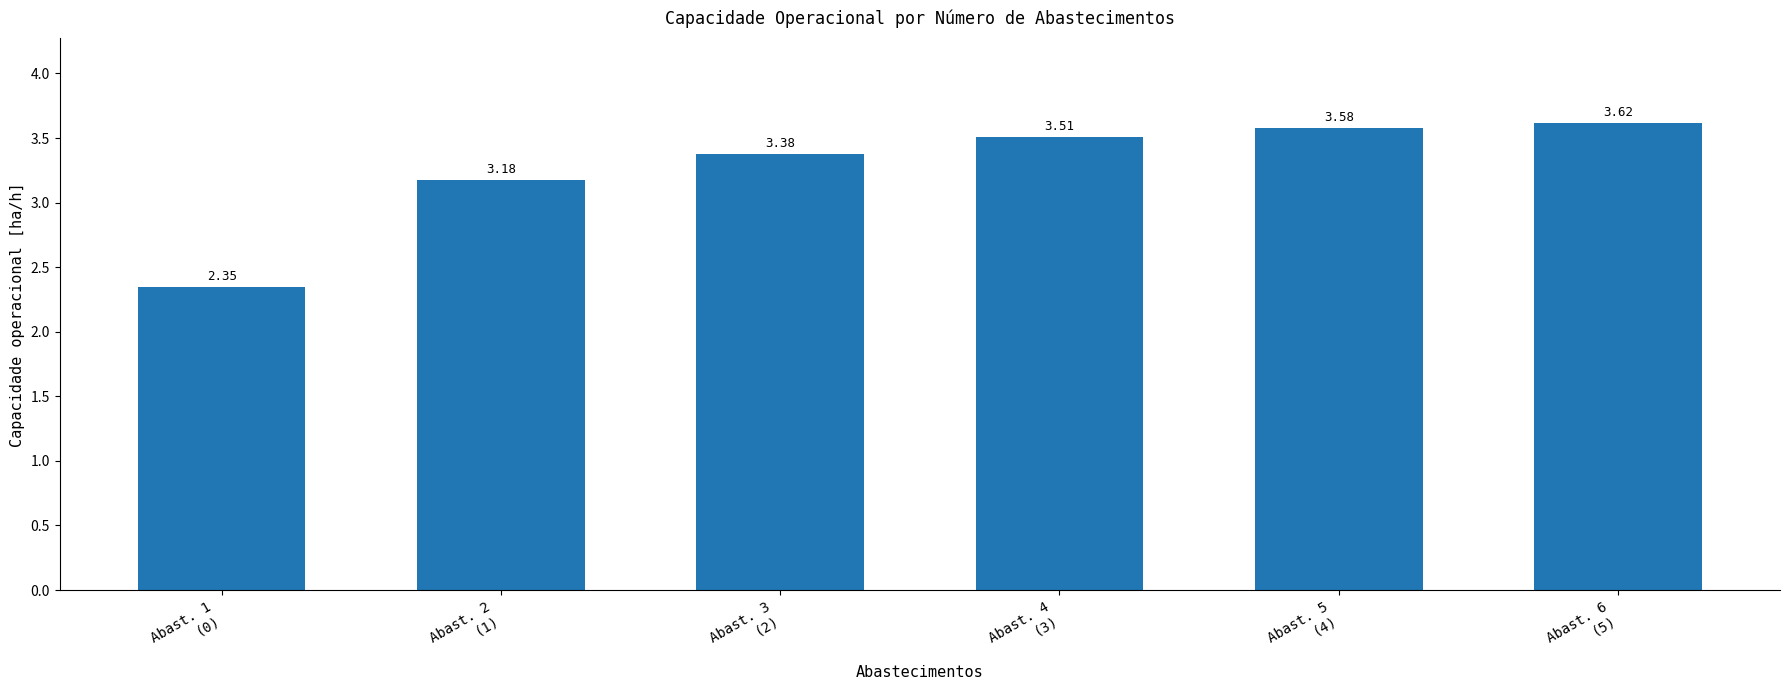

List the labels in order of value, smallest first.

Abast. 1
(0), Abast. 2
(1), Abast. 3
(2), Abast. 4
(3), Abast. 5
(4), Abast. 6
(5)